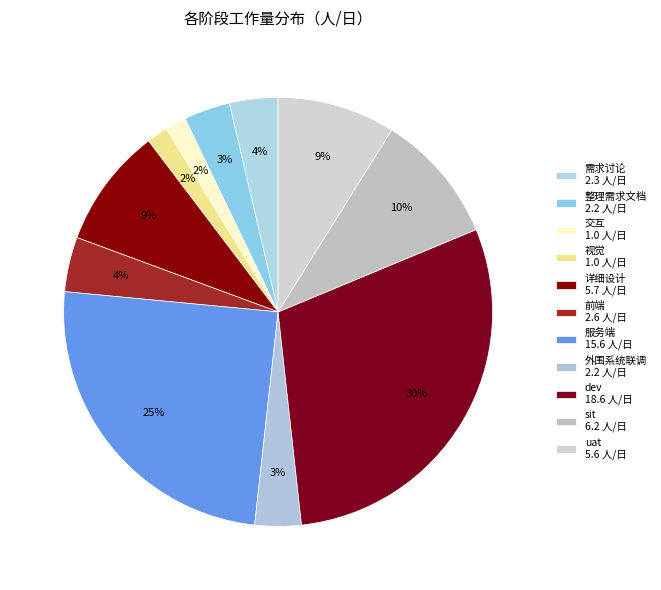

Count the number of slices in the pie.

11